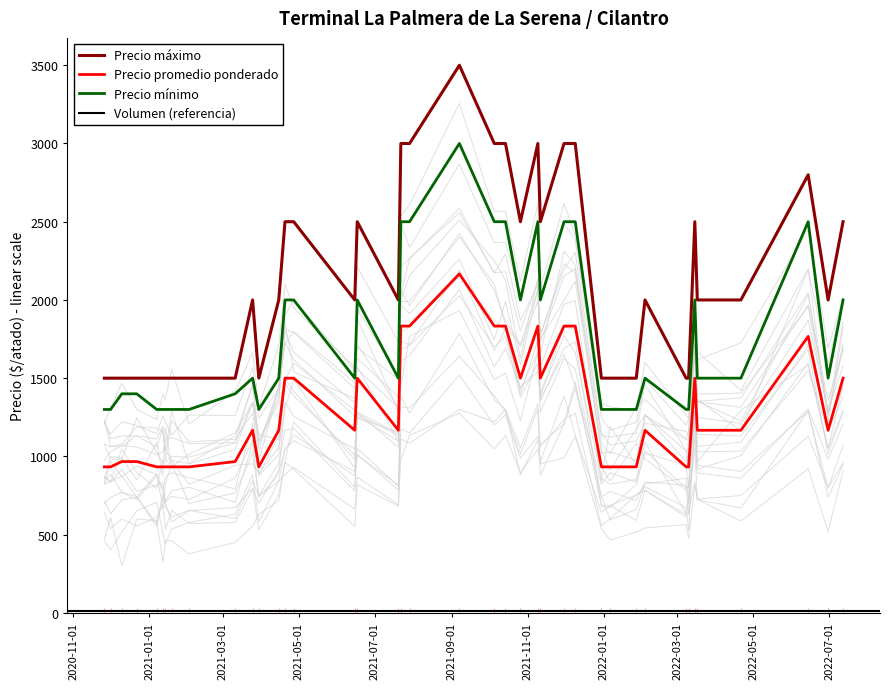

How many data points in Precio maximo are above 2000?

16